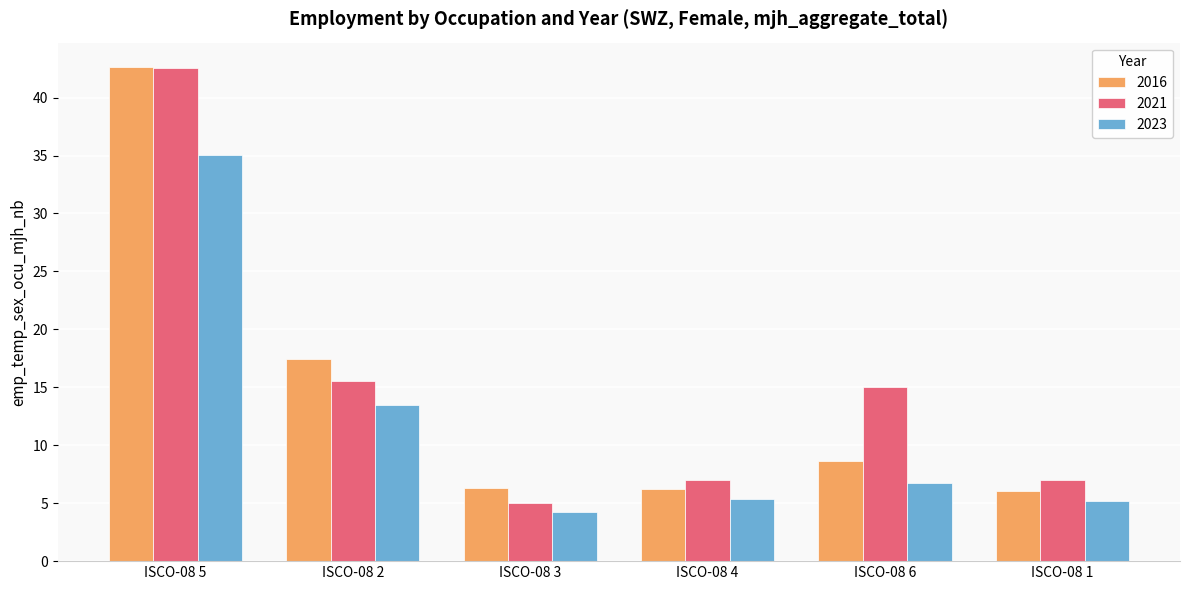

What is the value of the 2021 bar at the 6th from the left?

7.0